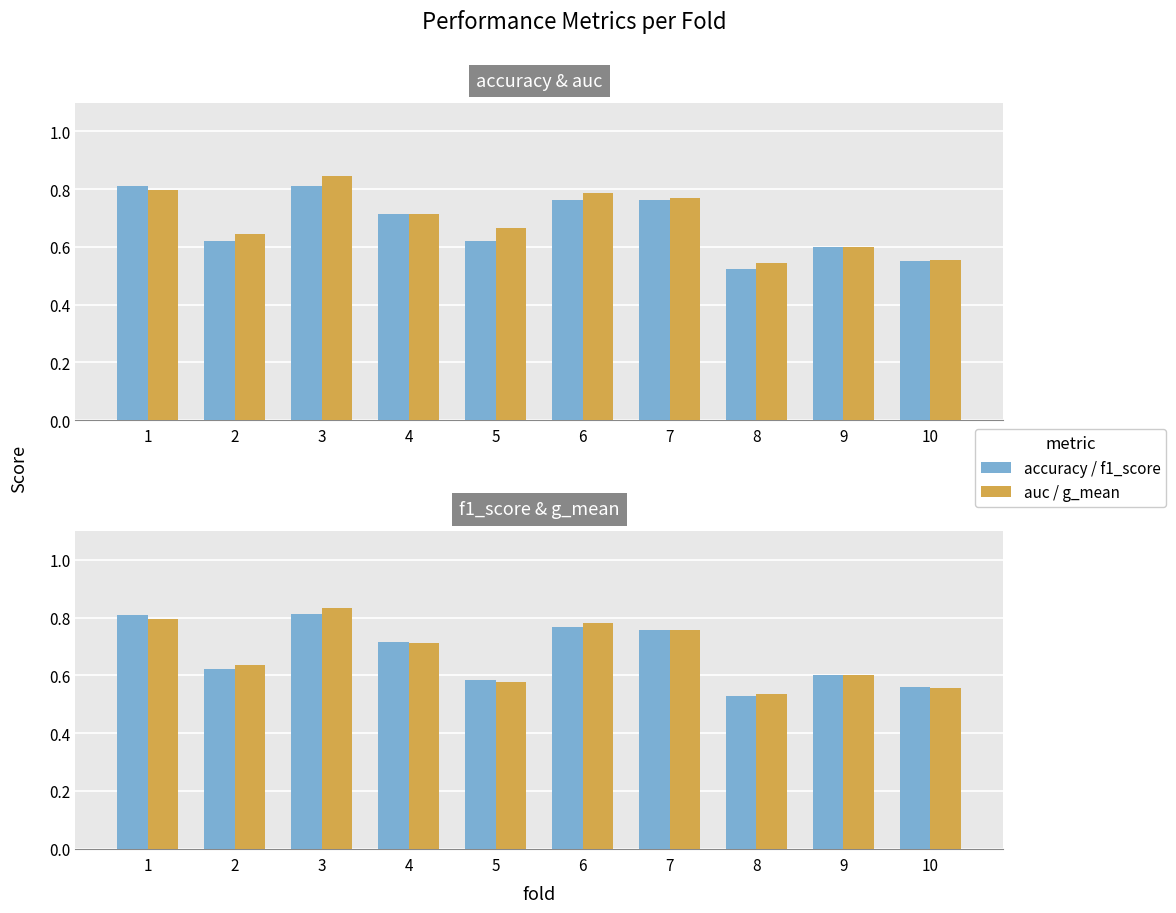

Does the chart contain stacked bars?

No